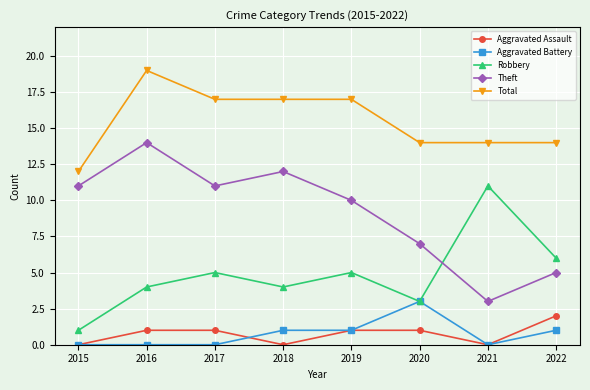

The Aggravated Battery series shows 3 at 2020. True or false?

True